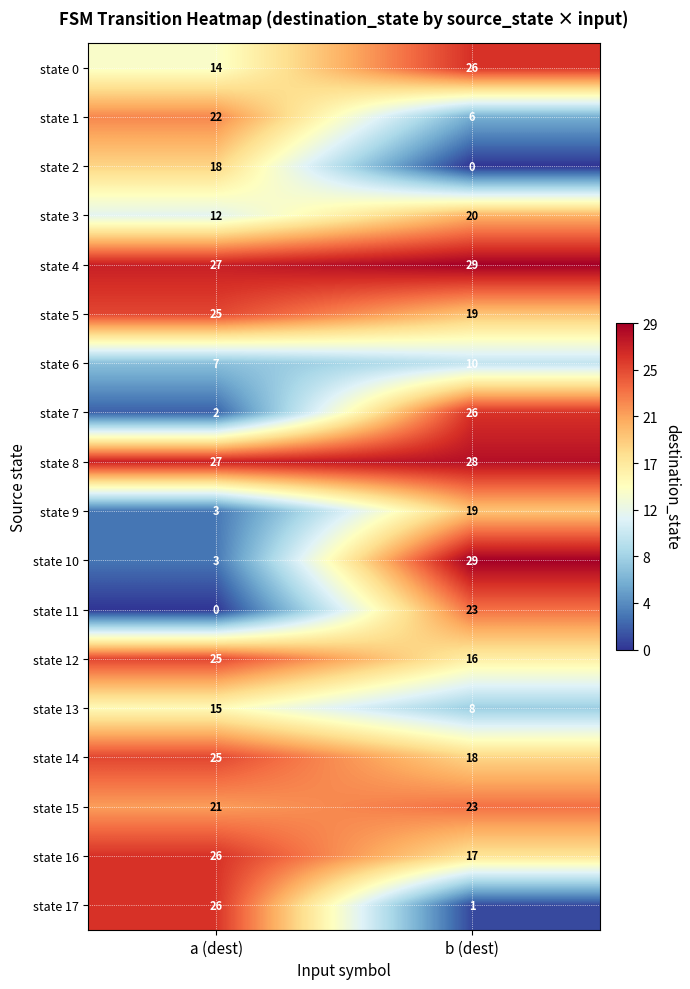

How many series are shown in this chart?

18